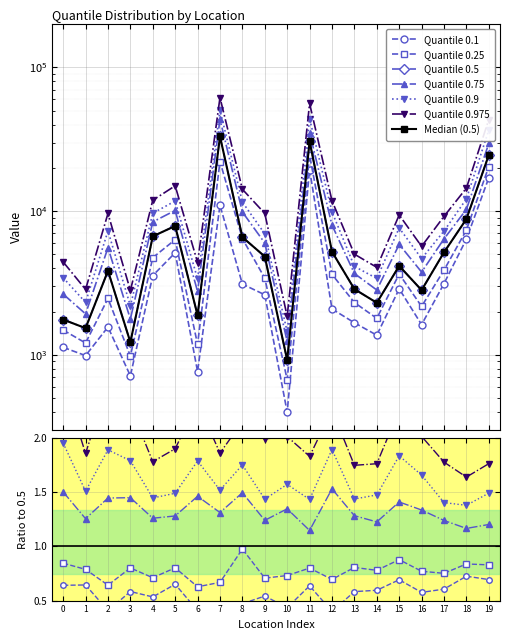

List the series in order of their peak value, lowest first.

0.1, 0.25, 0.5, 0.75, 0.9, 0.975